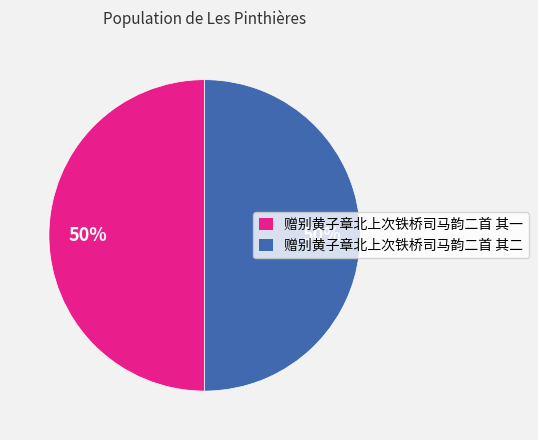

To the nearest percent, what portion does 赠别黄子章北上次铁桥司马韵二首 其一 represent?

50%